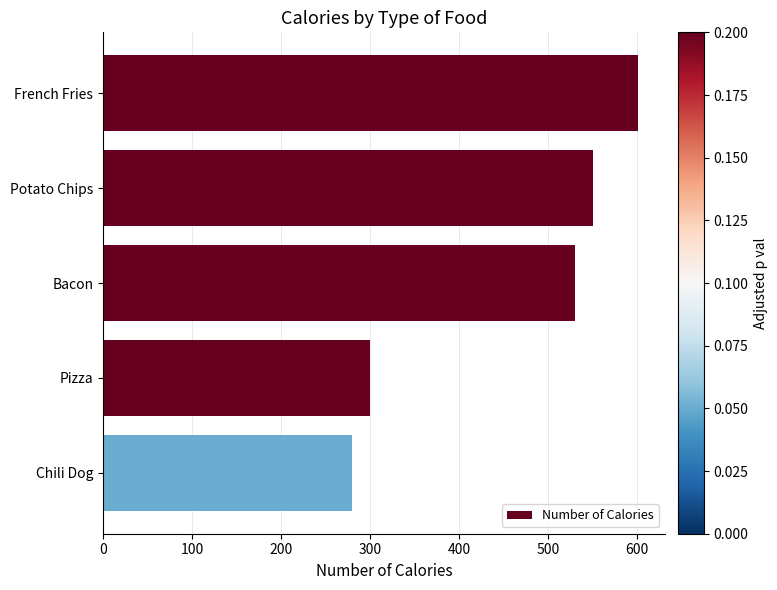

What is the ratio of the value at Potato Chips to the value at French Fries?

0.9